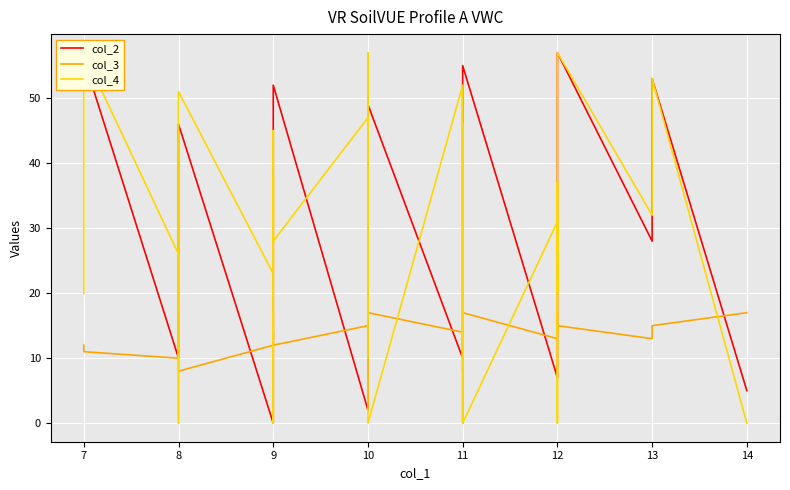

Where is the first local minimum for col_3?

8